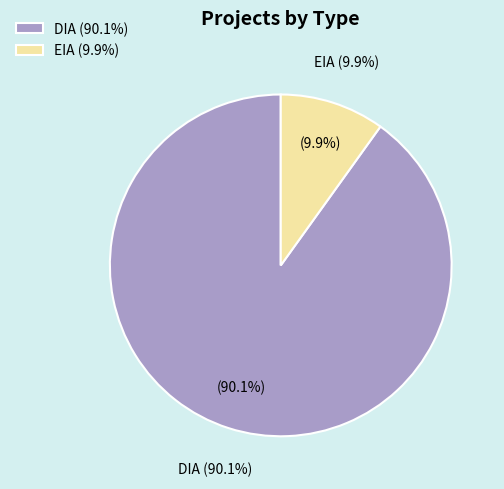

To the nearest percent, what portion does DIA represent?

90%